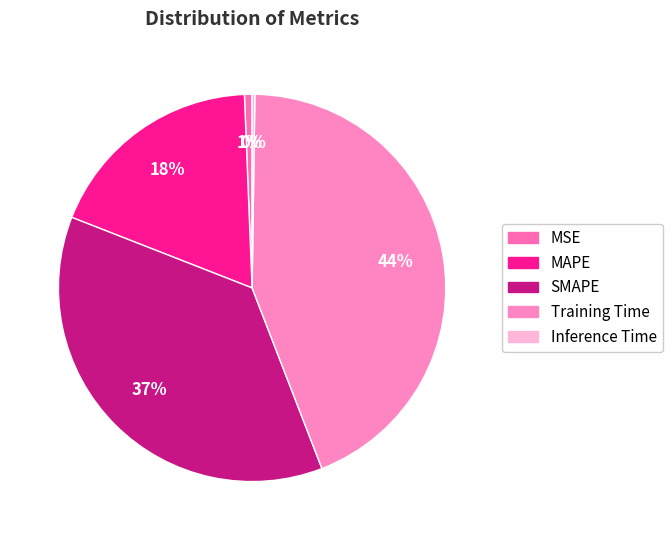

Rank the categories by value from highest to lowest.

Training Time, SMAPE, MAPE, MSE, Inference Time